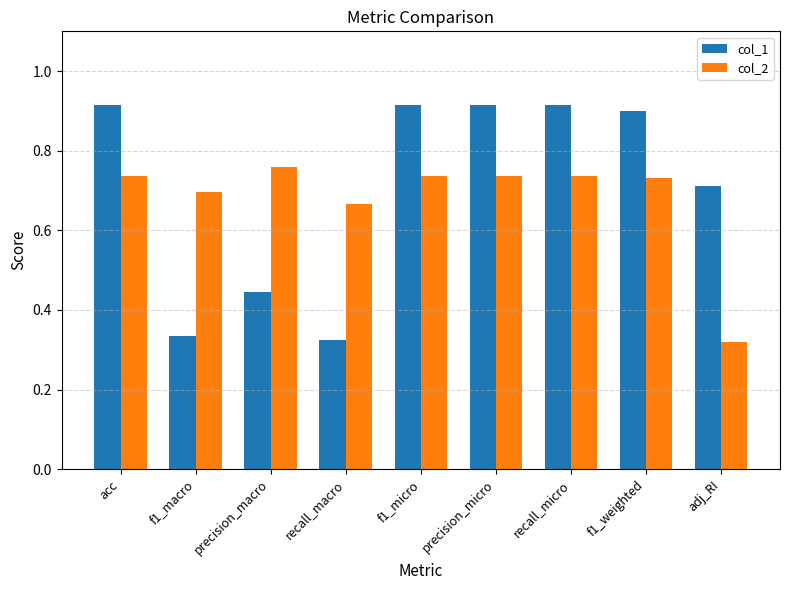

How many col_2 values are between 0 and 1?

9